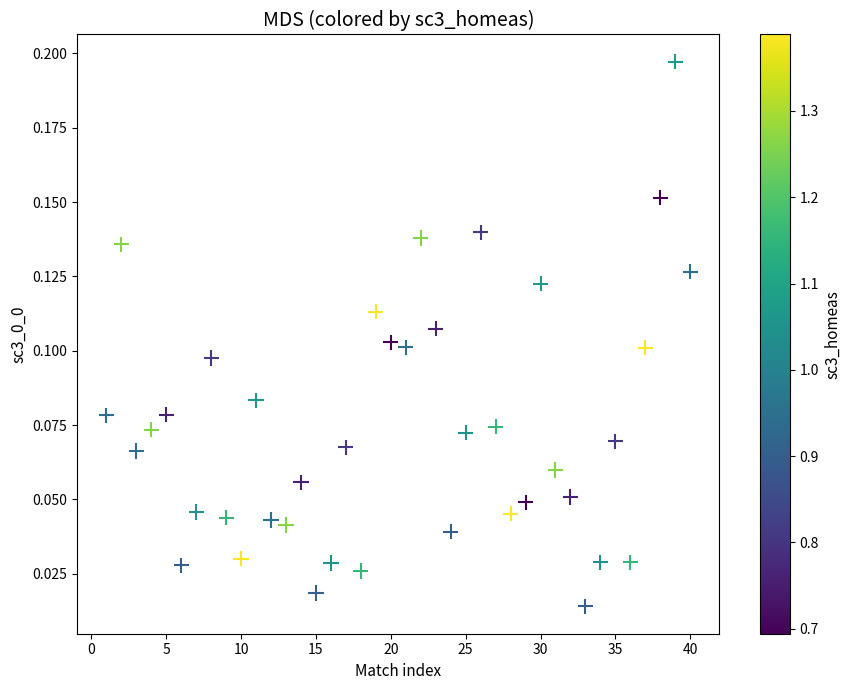

What is the range of X values (max minus min)?

39.0